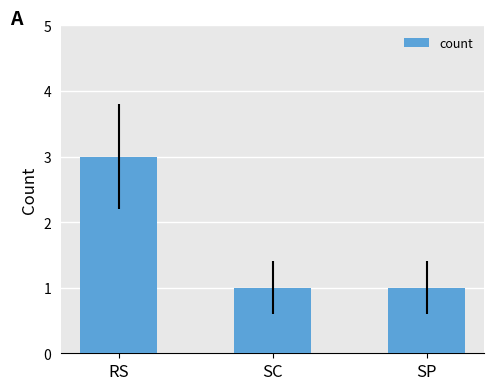

Count the number of categories in the chart.

3